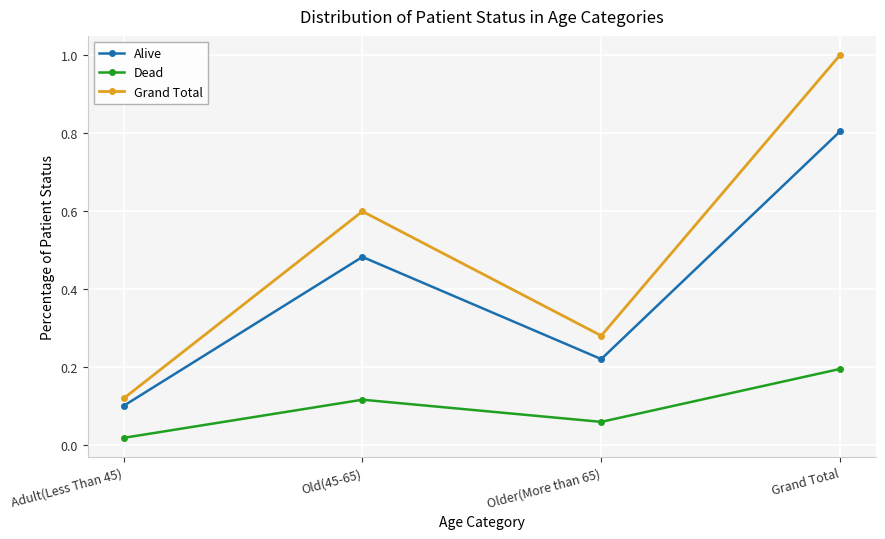

True or false: Grand Total and Dead intersect in this chart.

False